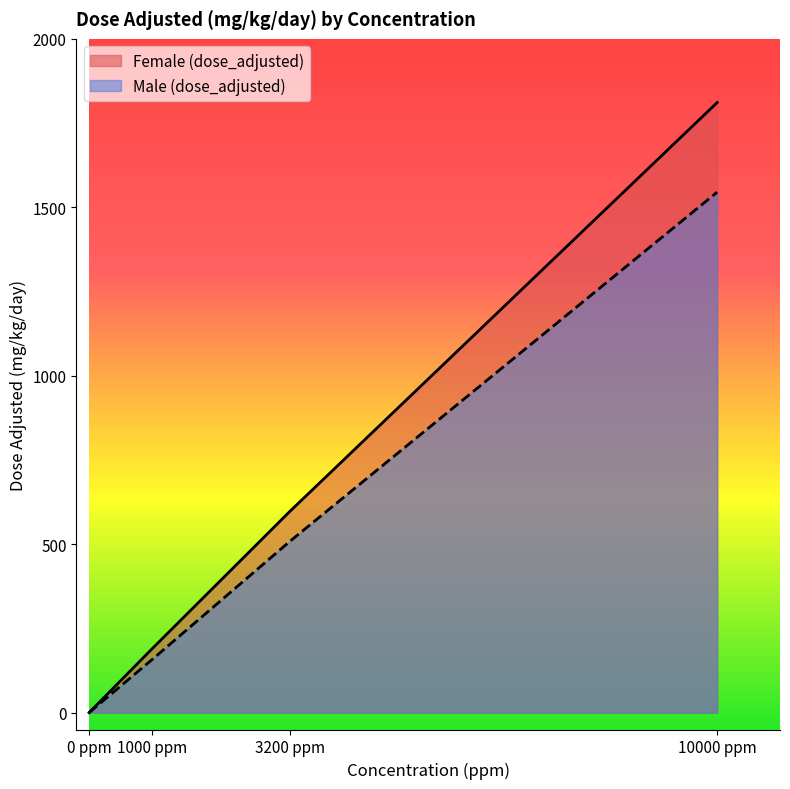

Where is Female (dose_adjusted) nearest to the value 905?

3200 ppm